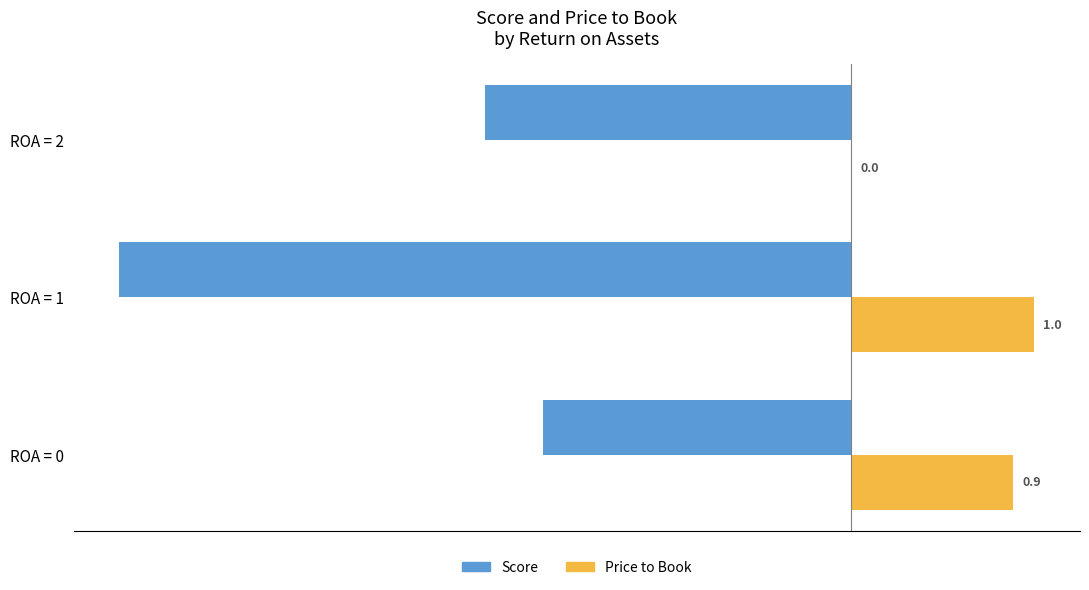

At which label is Score closest to -2?

ROA = 2